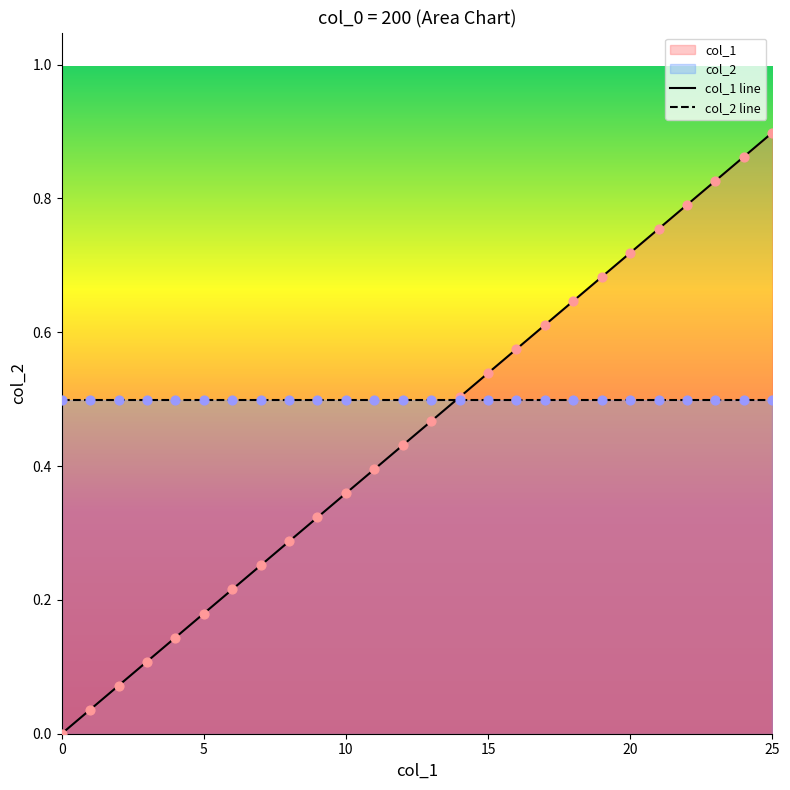

Which series contains the highest Y value?

col_1 line